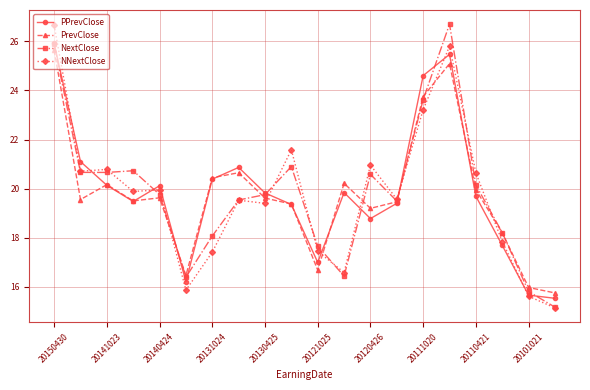

What is the highest value of the PrevClose series?

25.6